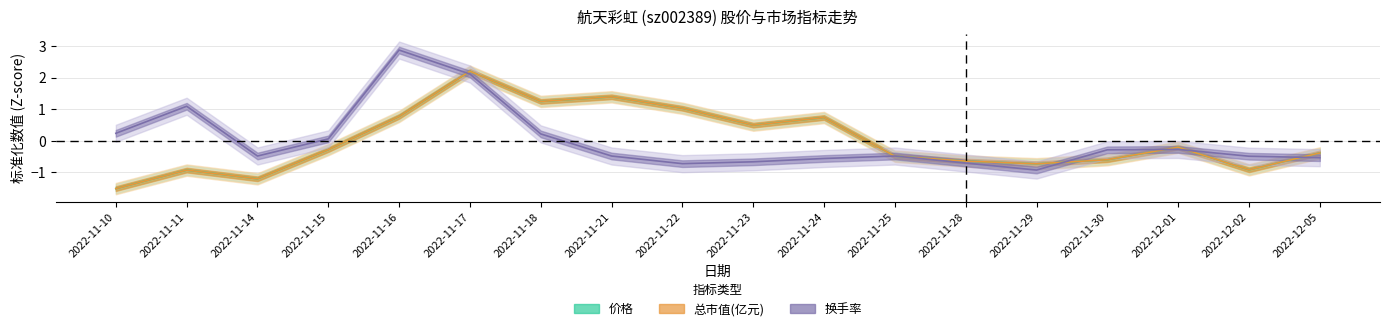

Between 2022-11-17 and 2022-11-24, which is larger?

2022-11-17